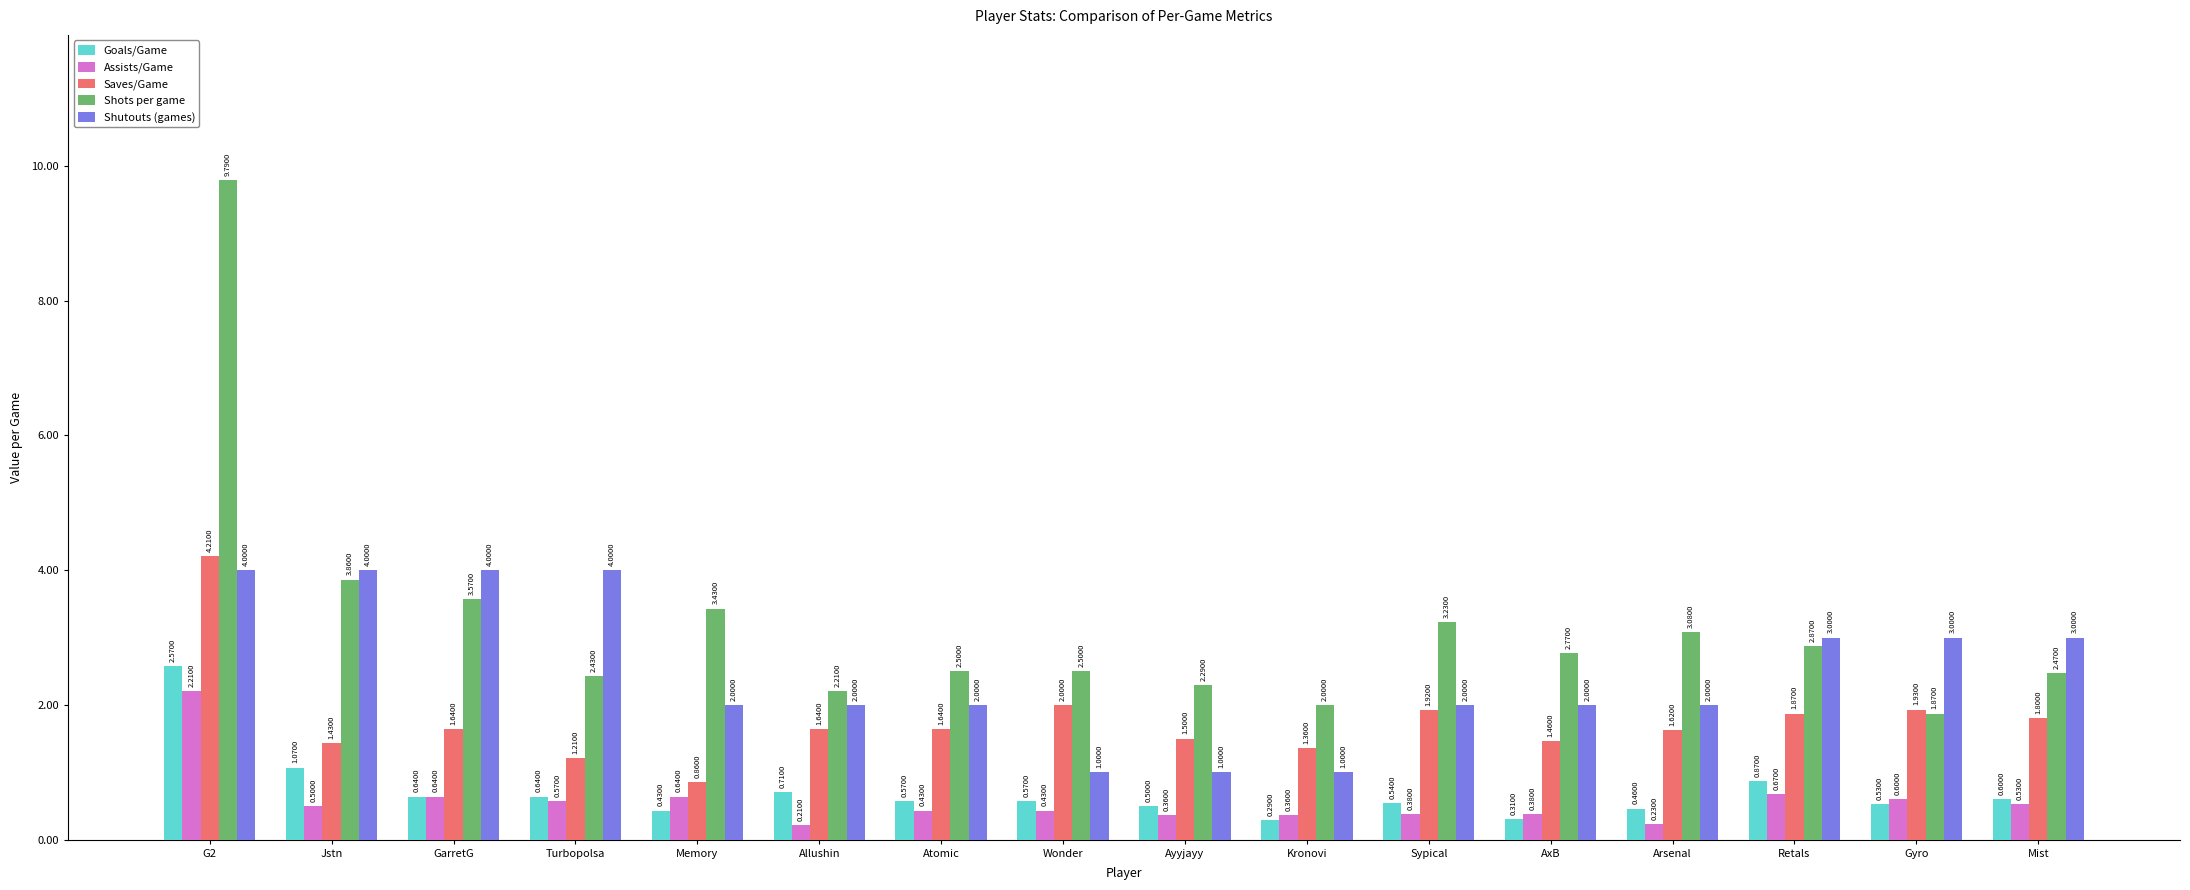

At how many categories does at least one series exceed 7?

1